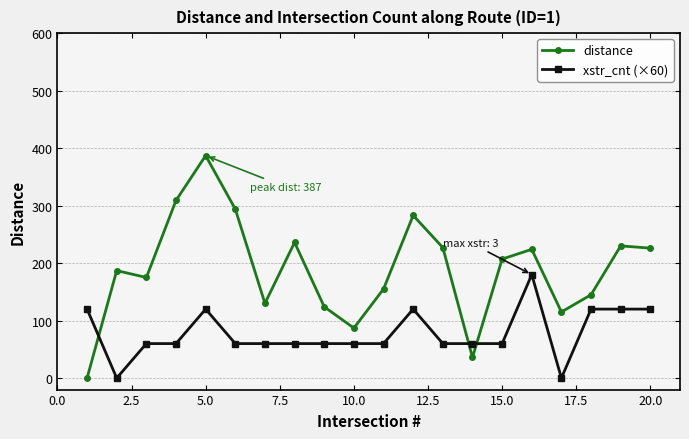

At how many categories does at least one series exceed 276?

4